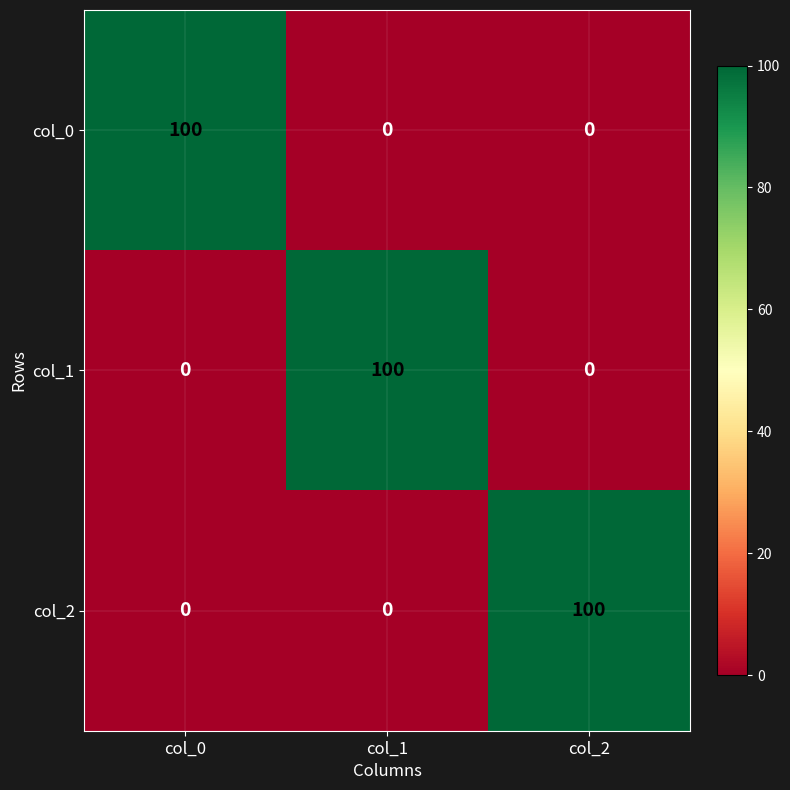

What is the spread (max minus min) of values at col_1?

100